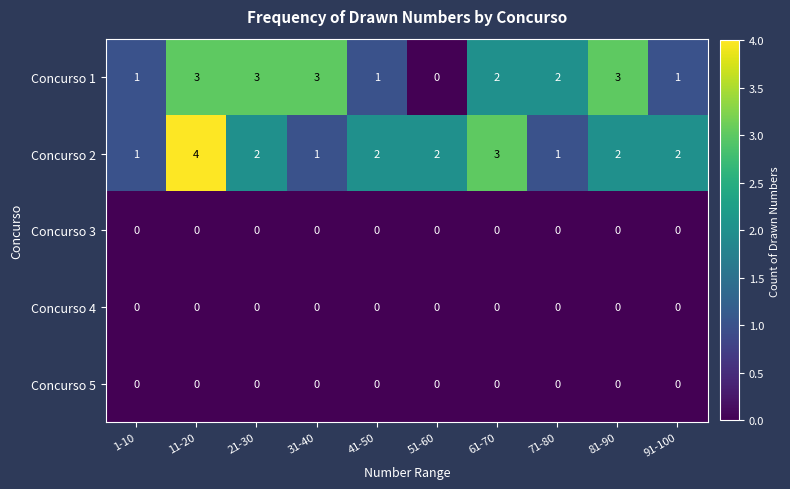

True or false: Concurso 5 has a value of 0 at 51-60.

True